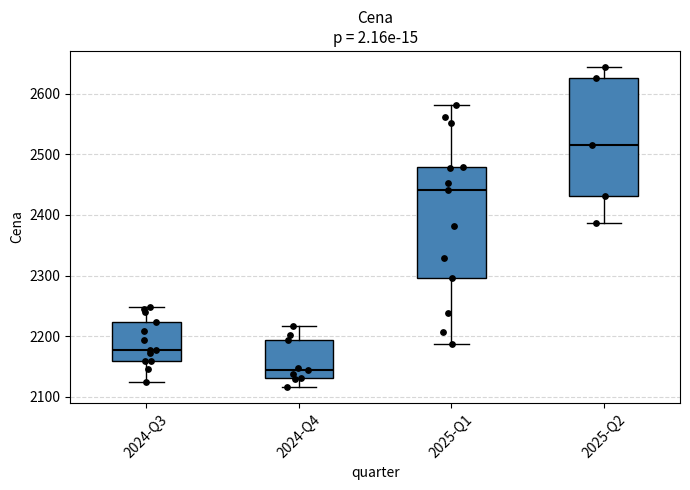

Which box's median line is the lowest?

2024-Q4